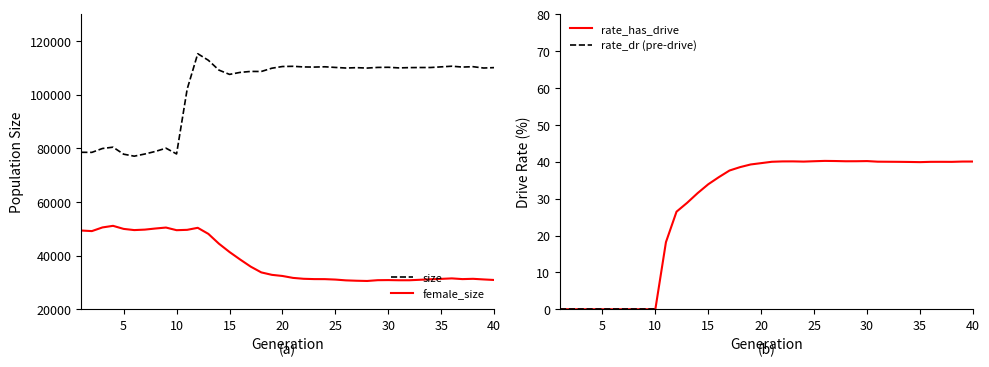

True or false: female_size and rate_has_drive cross at least once.

False